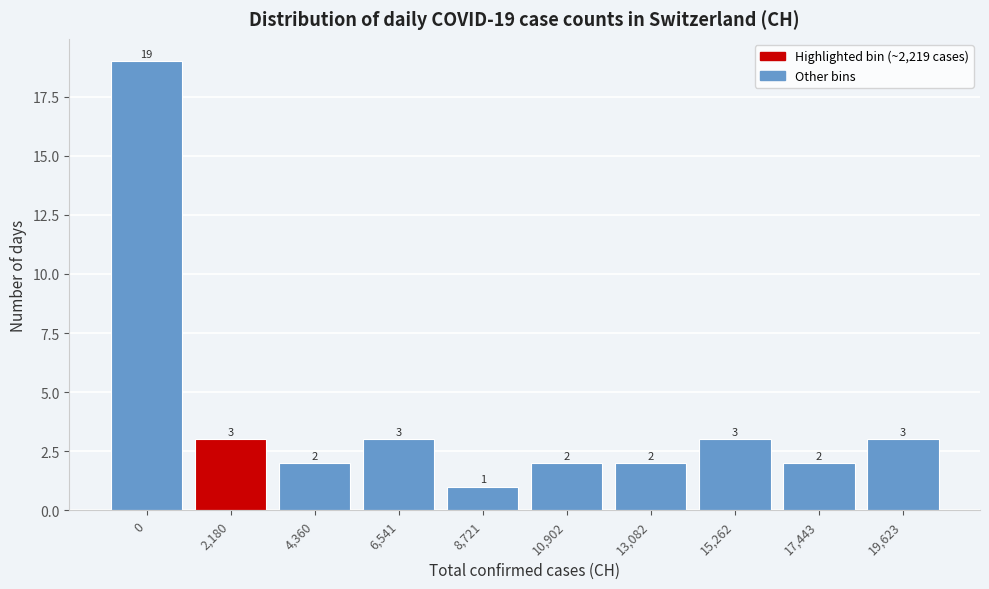

Reading left to right, transcribe all the data shown in this chart.

0=19	2,180=3	4,360=2	6,541=3	8,721=1	10,902=2	13,082=2	15,262=3	17,443=2	19,623=3